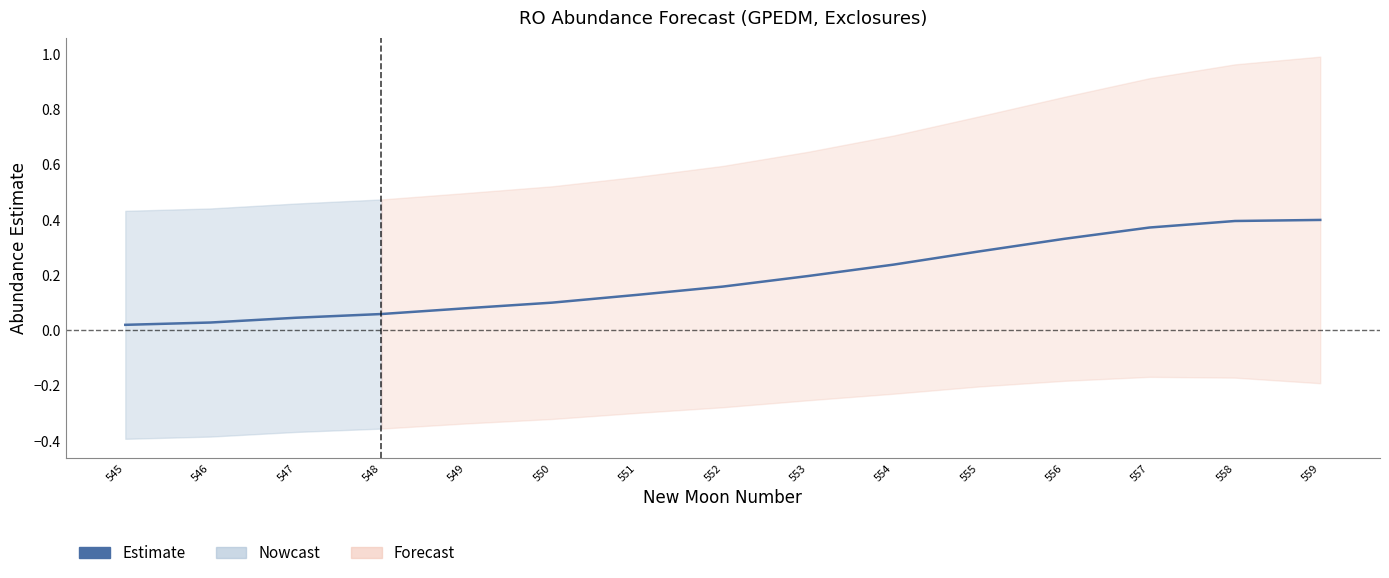

Reading left to right, extract all data points from this chart.

545=0.0	546=0.0	547=0.0	548=0.1	549=0.1	550=0.1	551=0.1	552=0.2	553=0.2	554=0.2	555=0.3	556=0.3	557=0.4	558=0.4	559=0.4